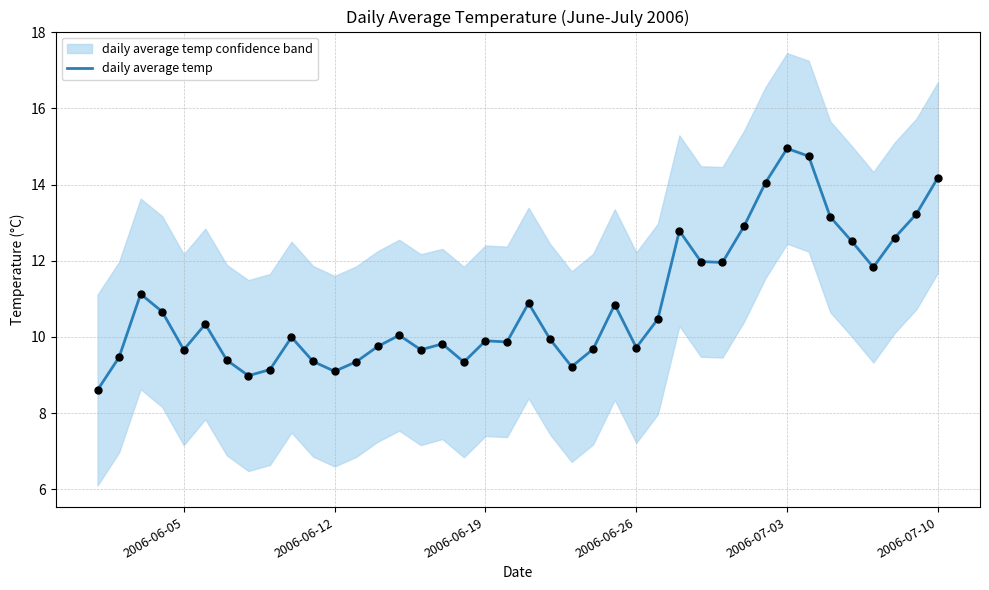

The daily average temp series shows 5.2 at 2006-06-12. True or false?

False